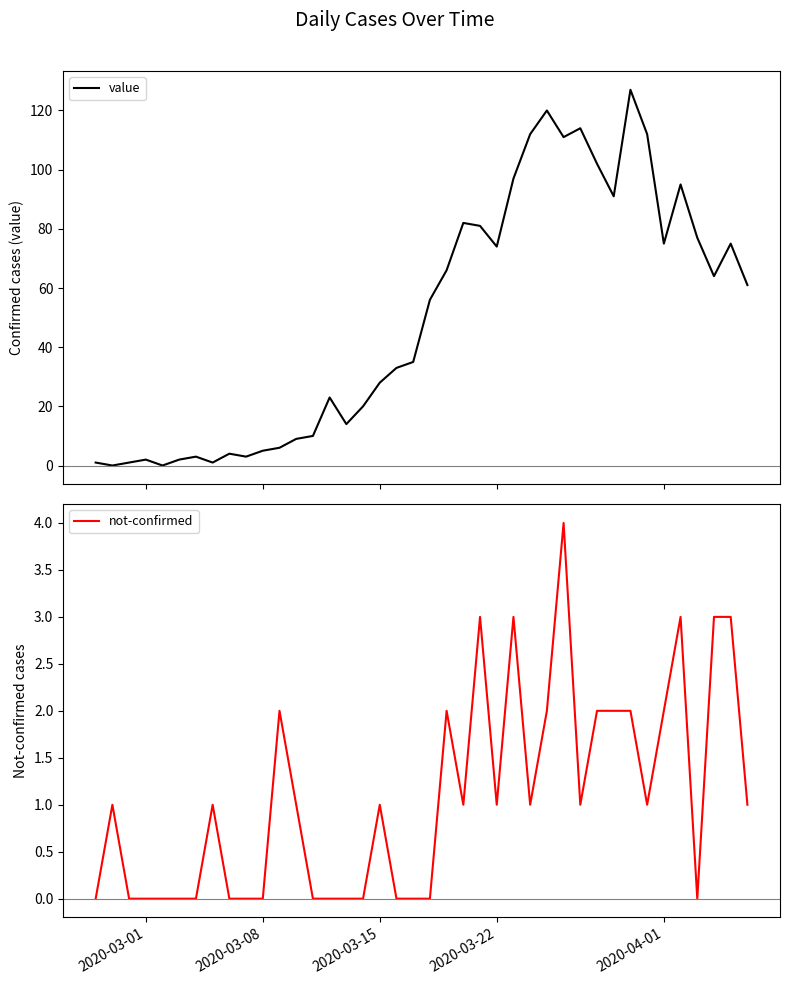

How many values in value are above zero?

38